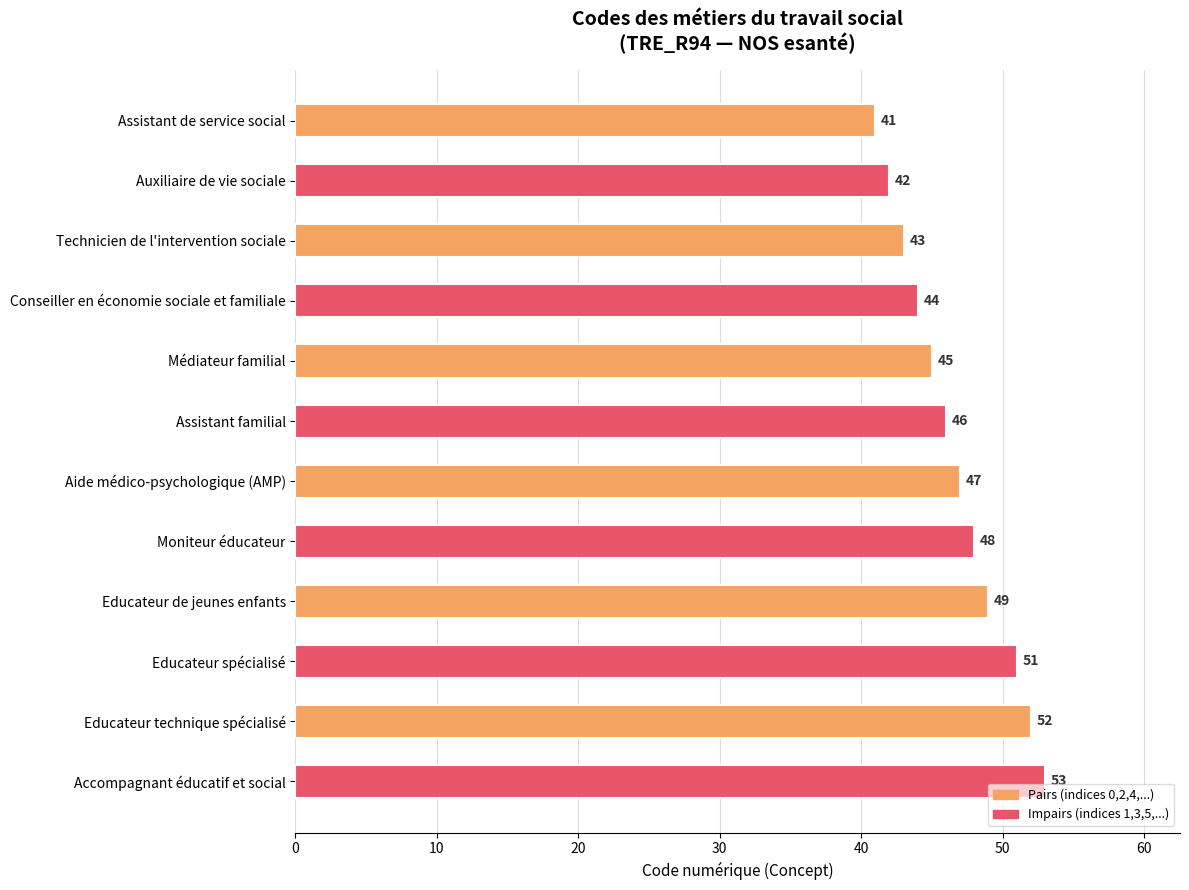

Does the chart contain stacked bars?

No